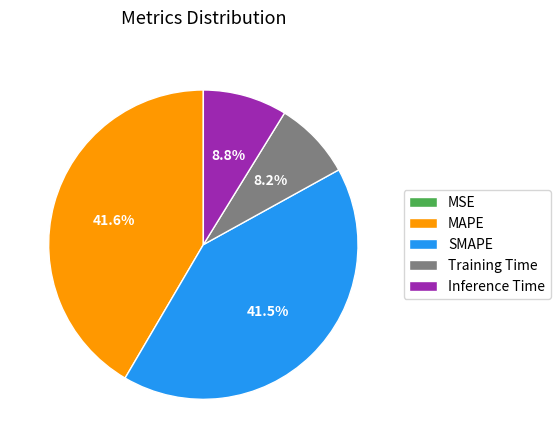

What percentage is the MAPE slice, to the nearest percent?

42%